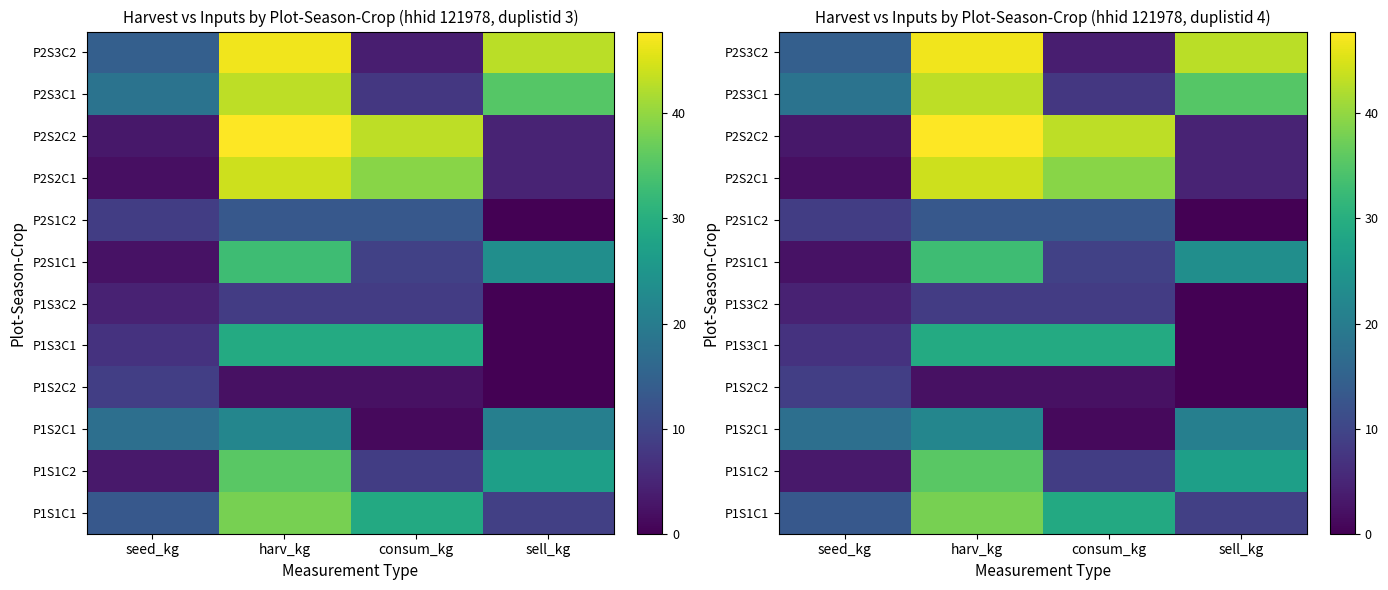

What is the average value of the P2S3C2 series?

27.0